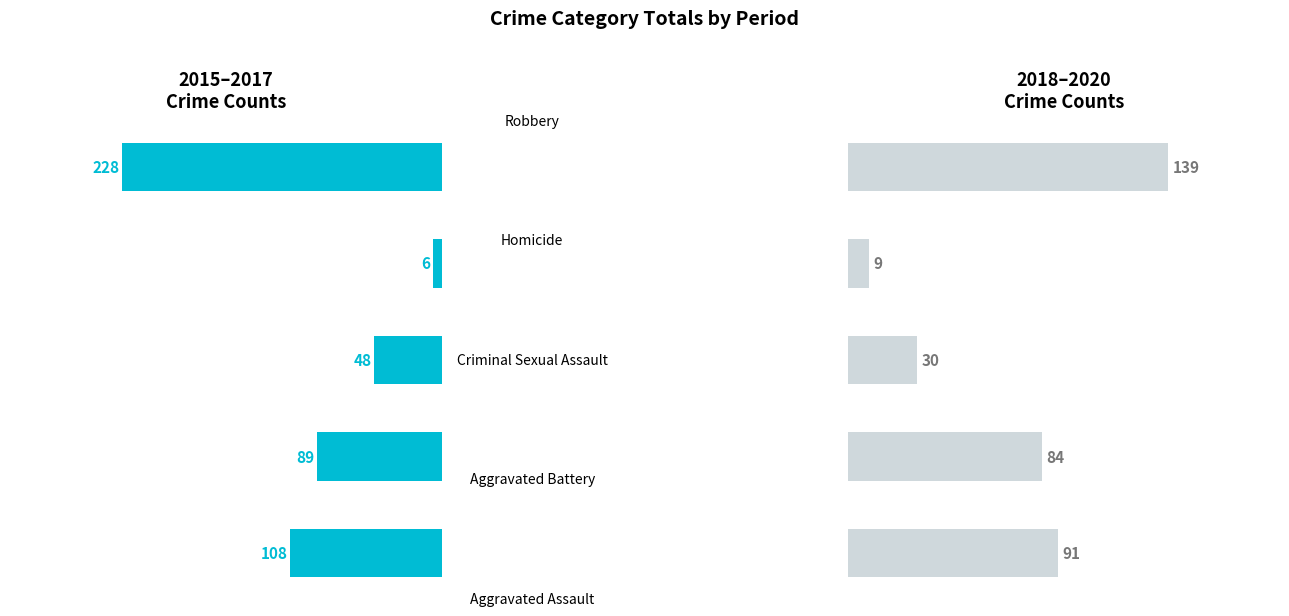

What is the maximum value shown in the chart?

228